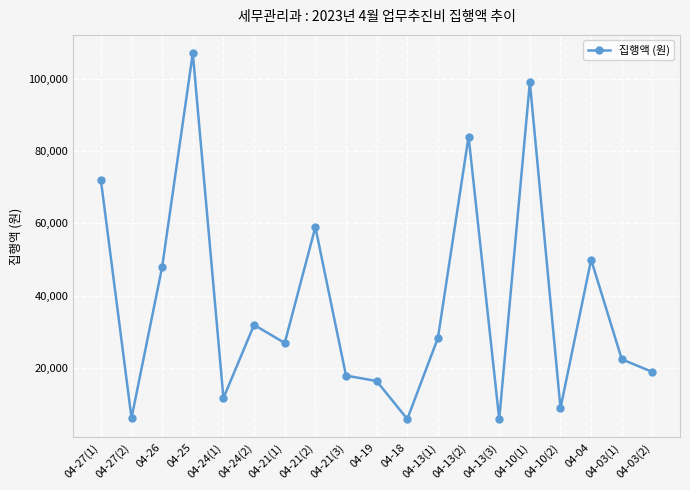

Where is the first local minimum?

04-27(2)